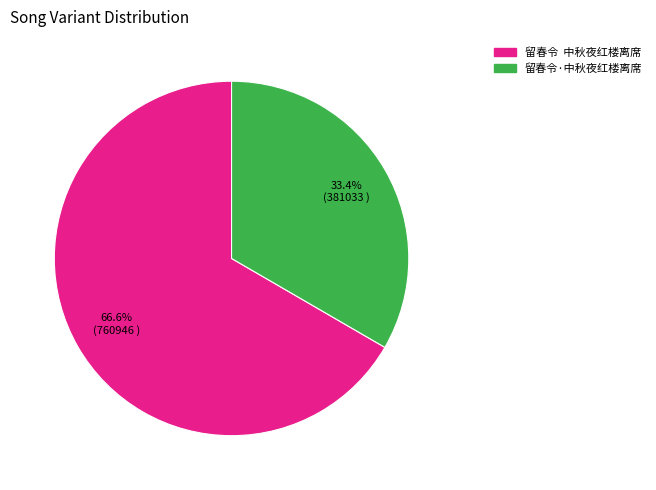

What percentage is NOT represented by 留春令·中秋夜红楼离席?

66.6%